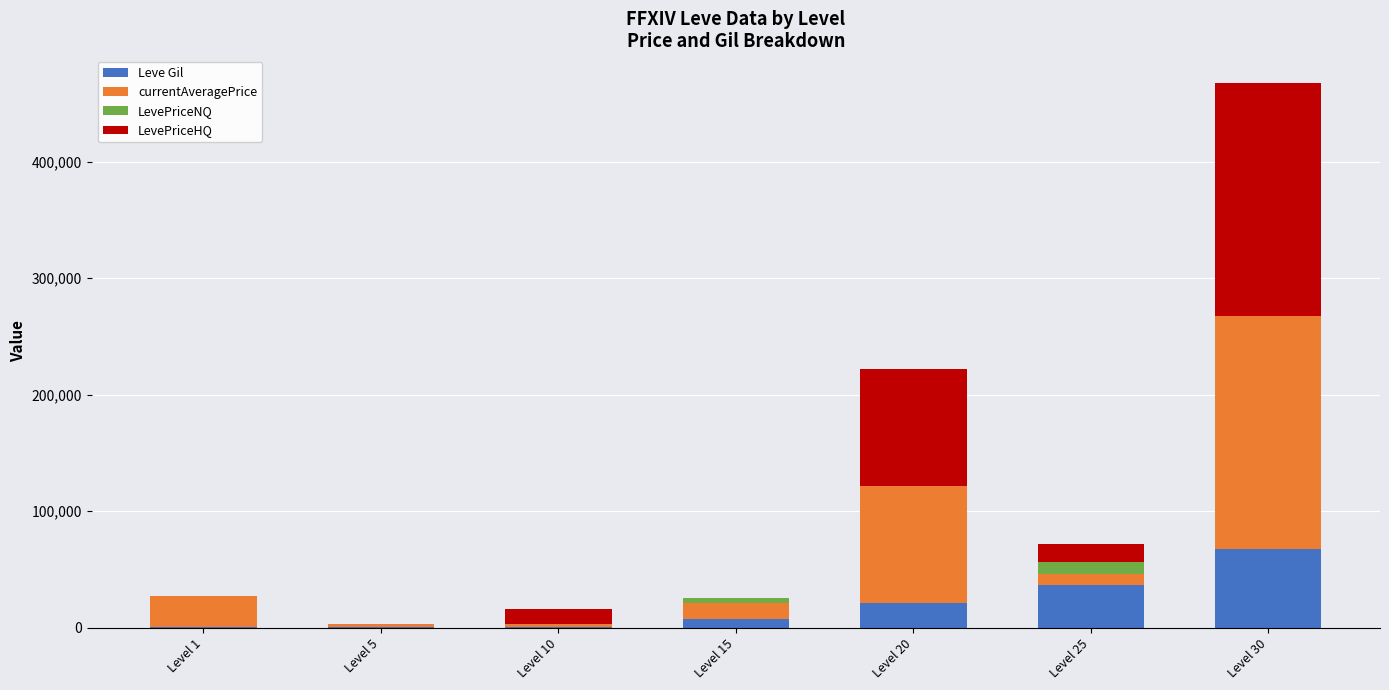

At which label does Leve Gil reach its peak?

Level 30